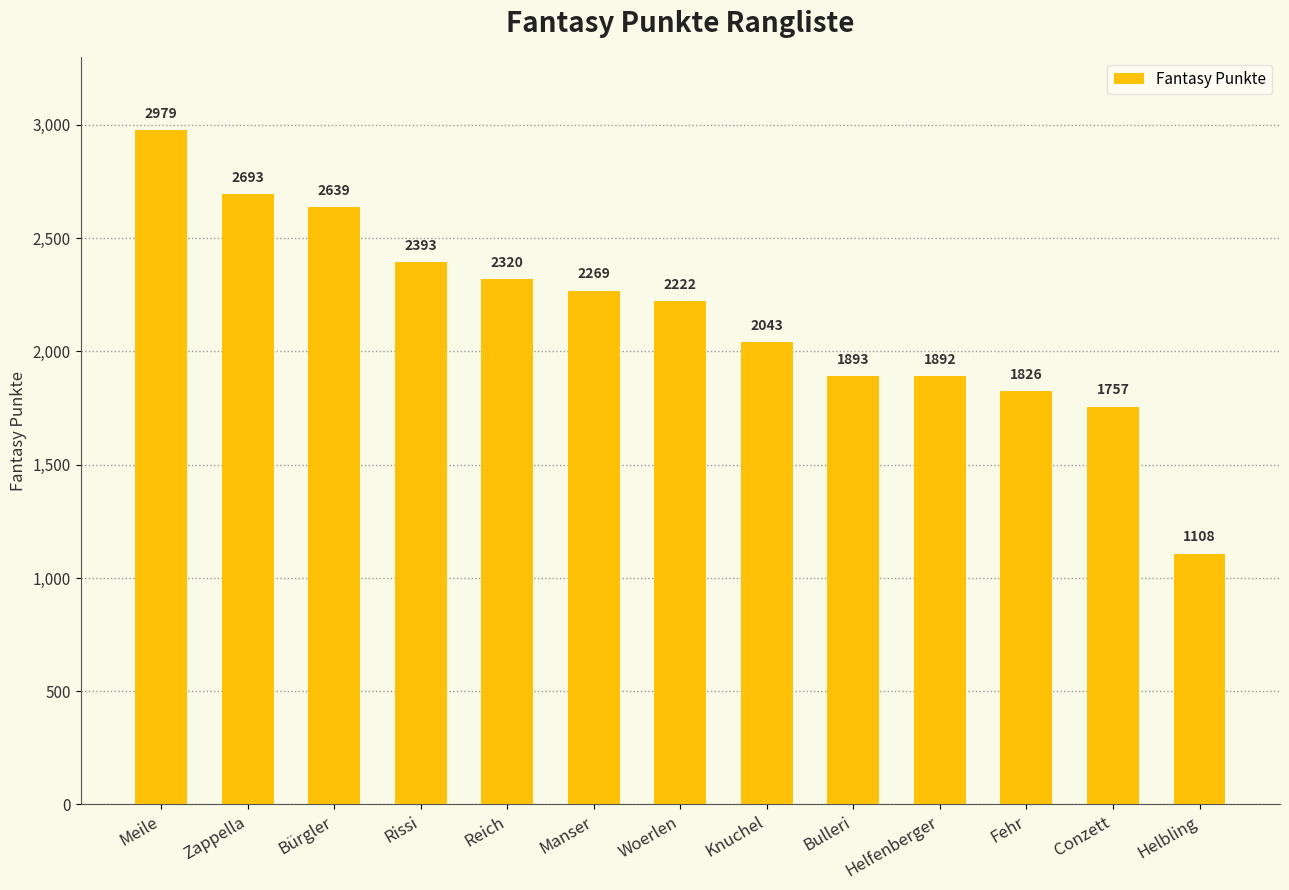

What is the label of the 9th bar from the left?

Bulleri